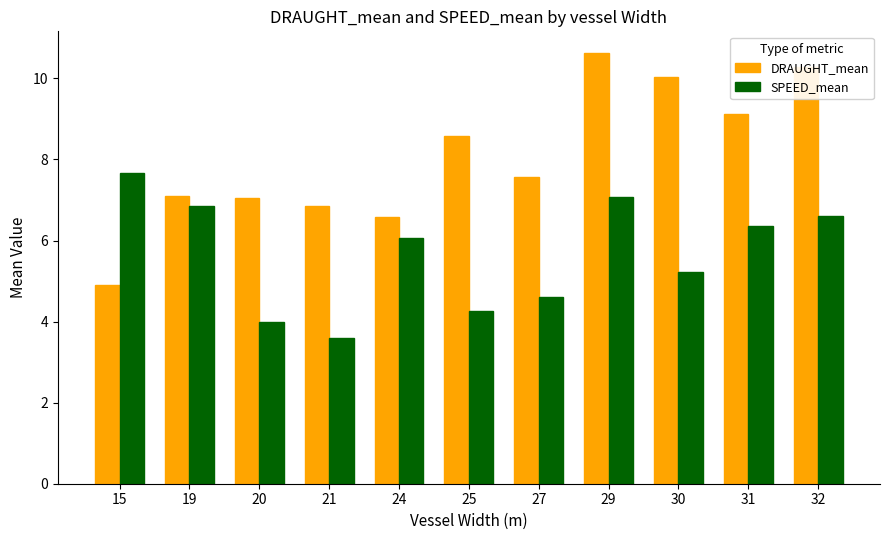

Between 27 and 29, which series saw the biggest shift?

DRAUGHT_mean